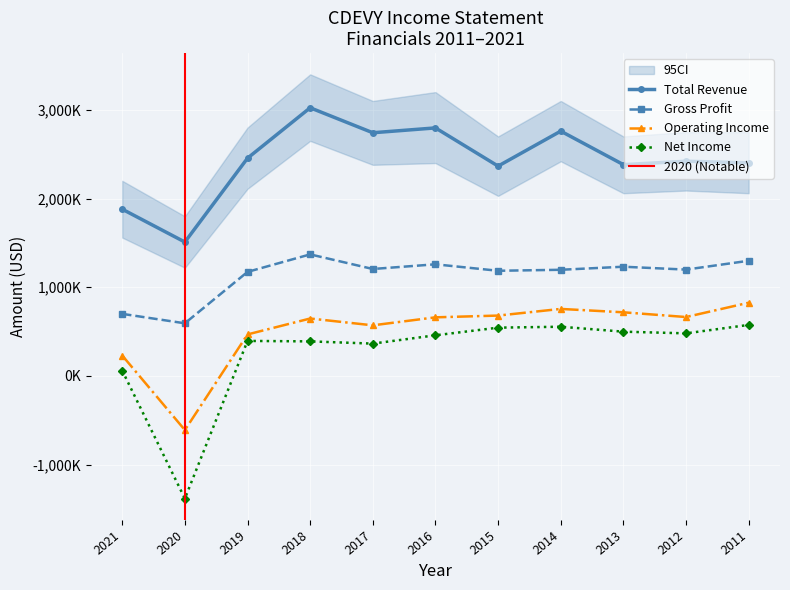

What is the sum of the Total Revenue values at 2018 and 2011?

5425800